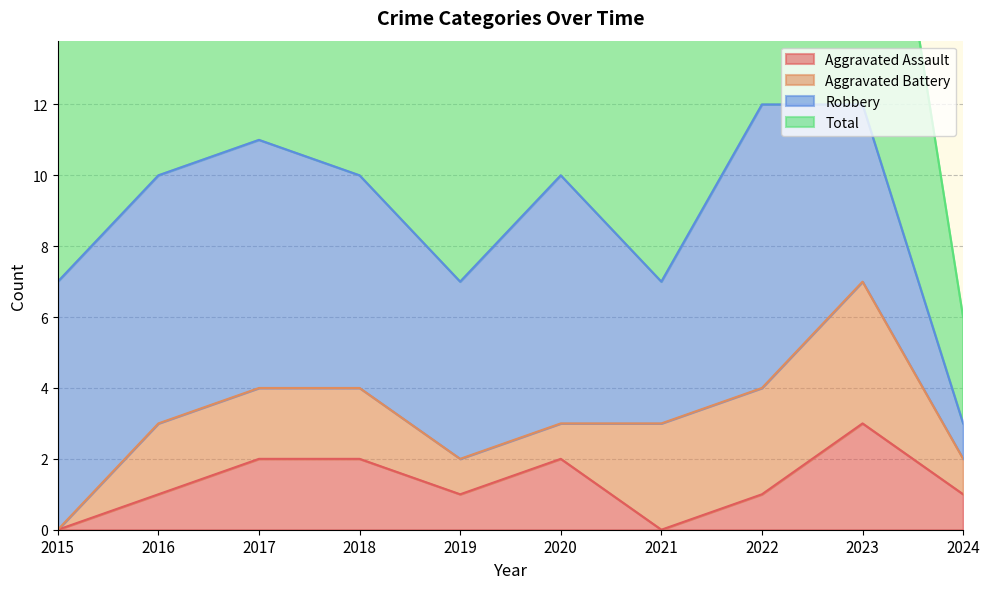

At how many categories does at least one series exceed 0?

10